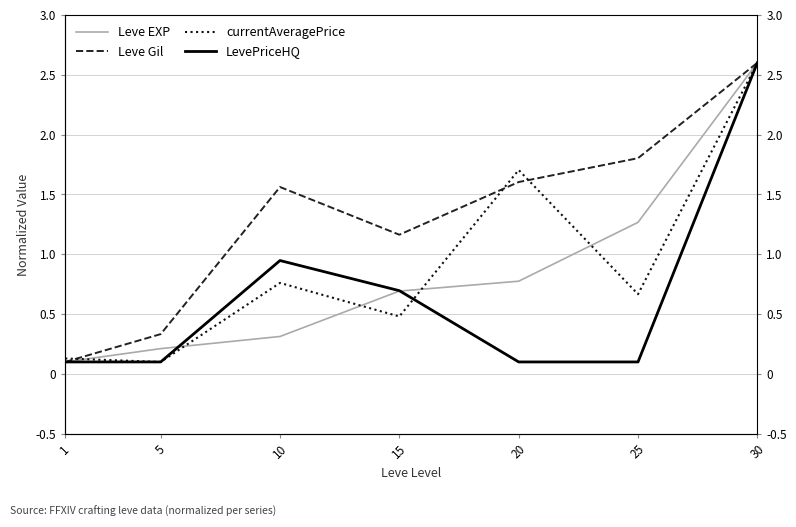

Reading left to right, transcribe all the data shown in this chart.

Leve EXP: 1=0.1	5=0.2	10=0.3	15=0.7	20=0.8	25=1.3	30=2.6
Leve Gil: 1=0.1	5=0.3	10=1.6	15=1.2	20=1.6	25=1.8	30=2.6
currentAveragePrice: 1=0.1	5=0.1	10=0.8	15=0.5	20=1.7	25=0.7	30=2.6
LevePriceHQ: 1=0.1	5=0.1	10=0.9	15=0.7	20=0.1	25=0.1	30=2.6